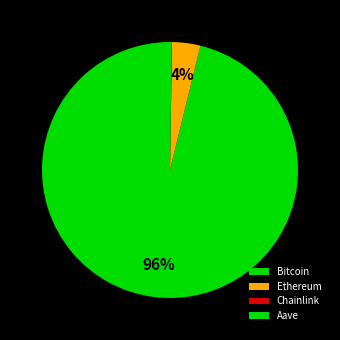

Which has a higher value, Bitcoin or Chainlink?

Bitcoin